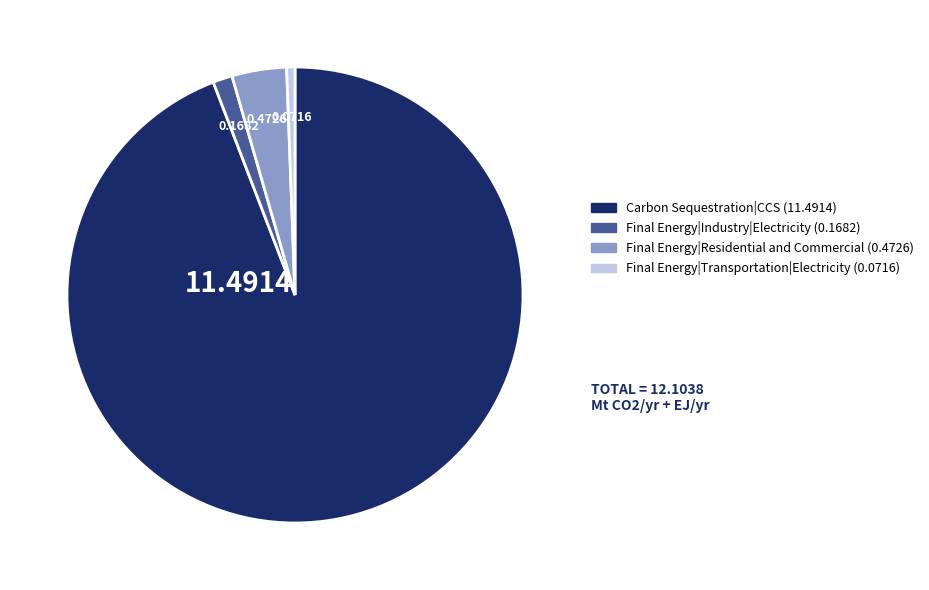

Does Final Energy|Transportation|Electricity account for over 50% of the chart?

No